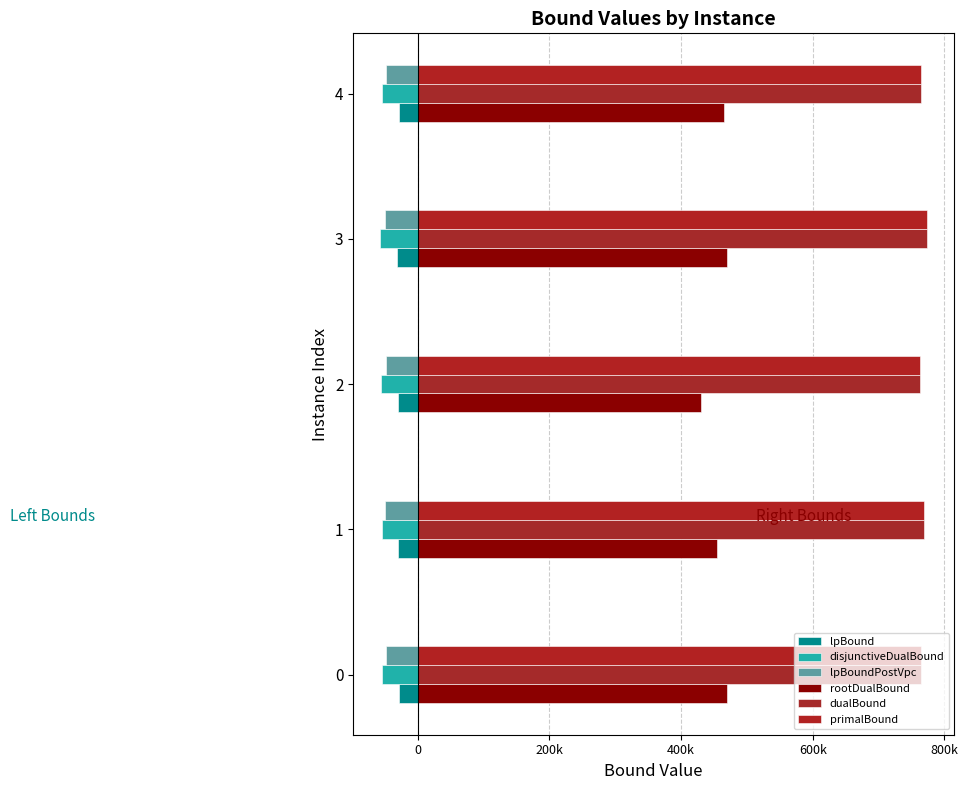

What is the difference between the maximum and minimum values in the lpBound series?

2293.0